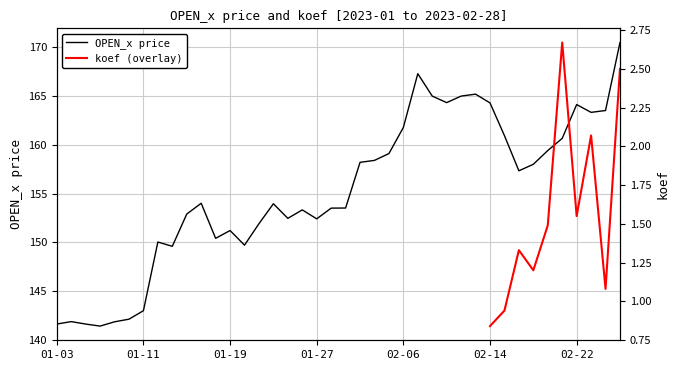

What is the smallest value displayed?

141.4